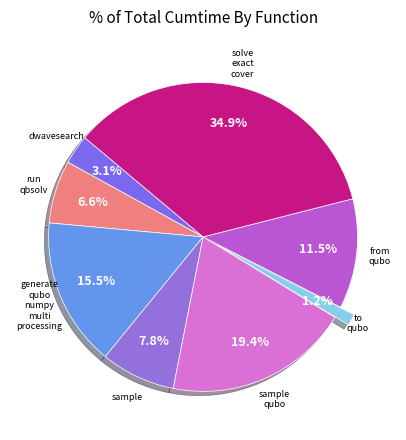

Count the number of slices in the pie.

8